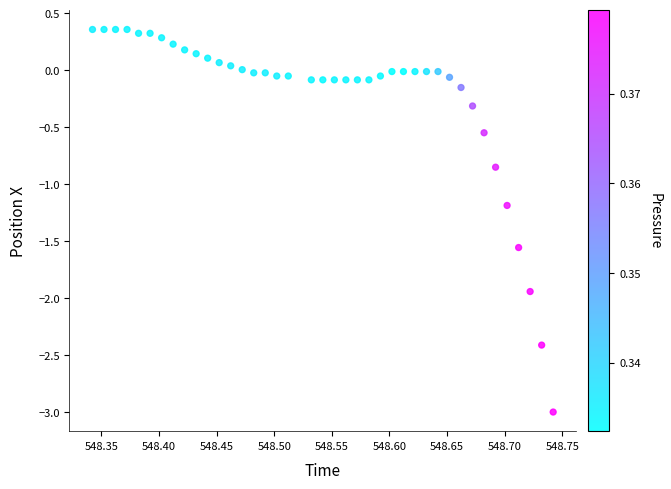

What is the range of Y values (max minus min)?

3.4